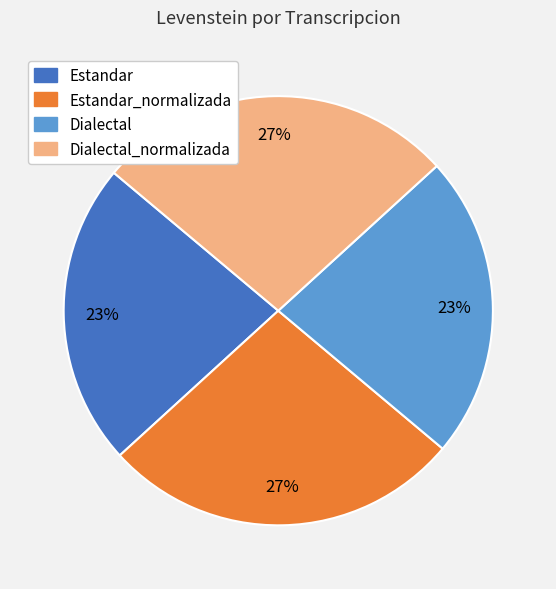

To the nearest percent, what is the average slice percentage?

25%